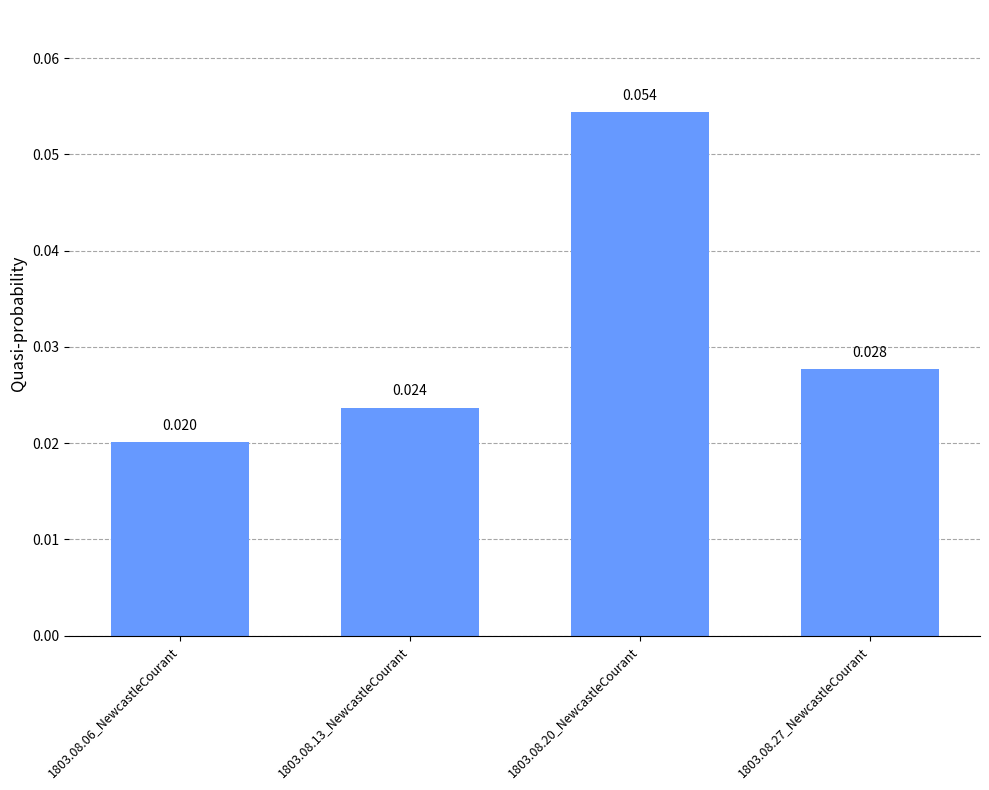

Are the bars horizontal?

No